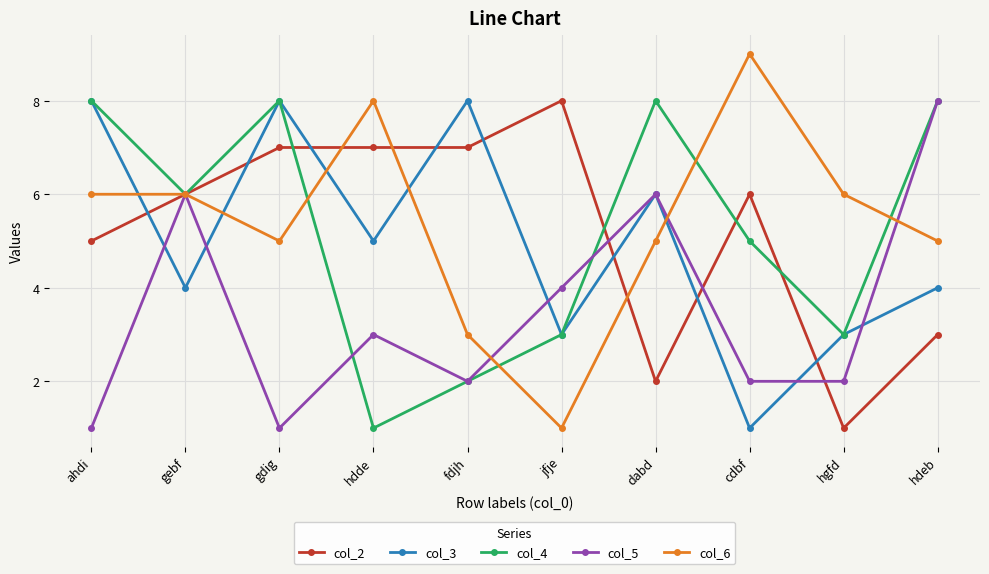

True or false: col_3 and col_2 cross at least once.

True